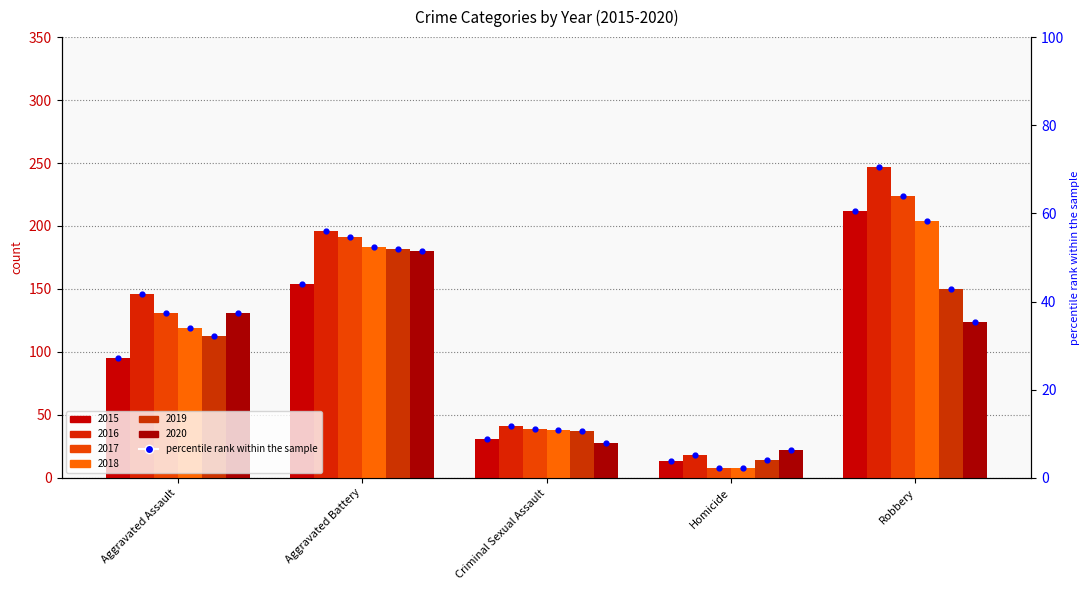

Approximately how many times larger is the value at Homicide compared to Criminal Sexual Assault?

0.4